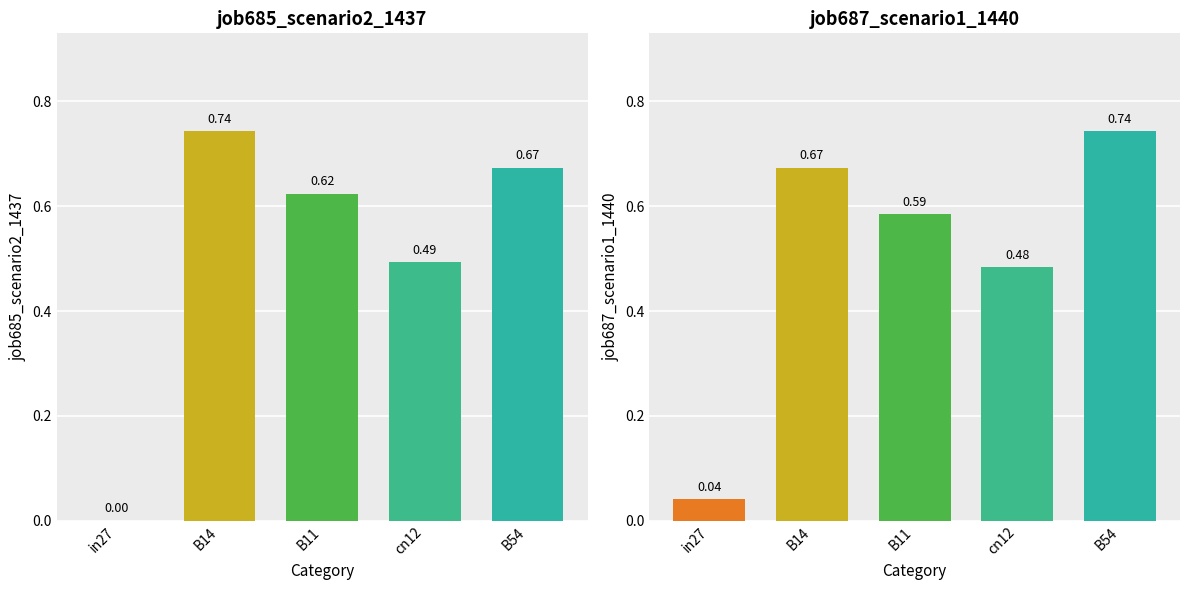

List the series in order of their overall mean, lowest first.

job687_scenario1_1440, job685_scenario2_1437